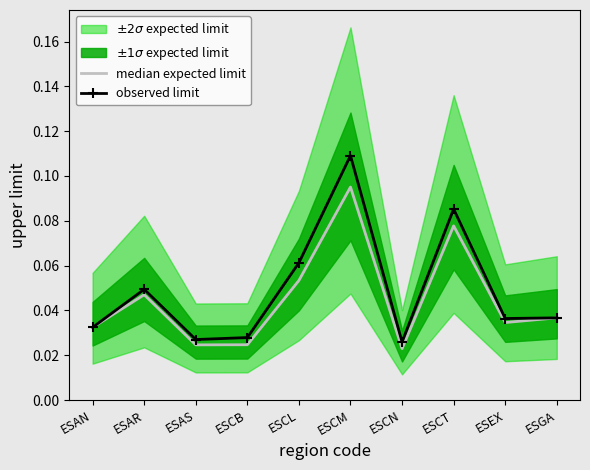

True or false: observed limit and median expected limit cross at least once.

False